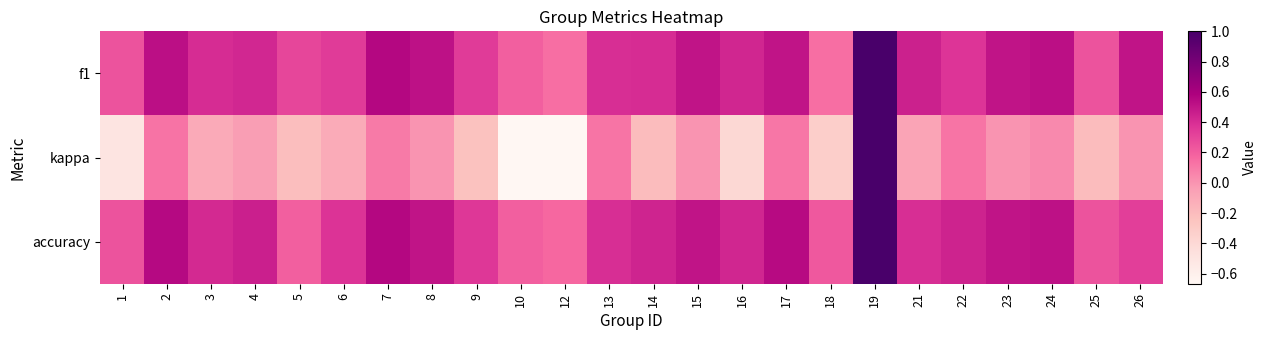

At which category is the sum across all series the highest?

19